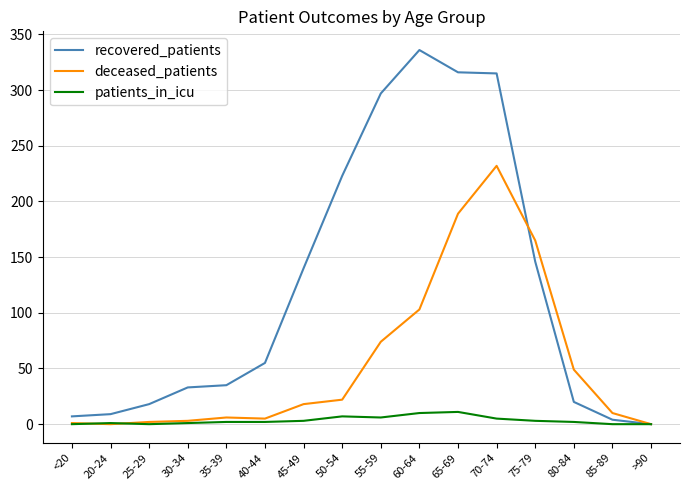

Rank the series by their average value, from highest to lowest.

recovered_patients, deceased_patients, patients_in_icu